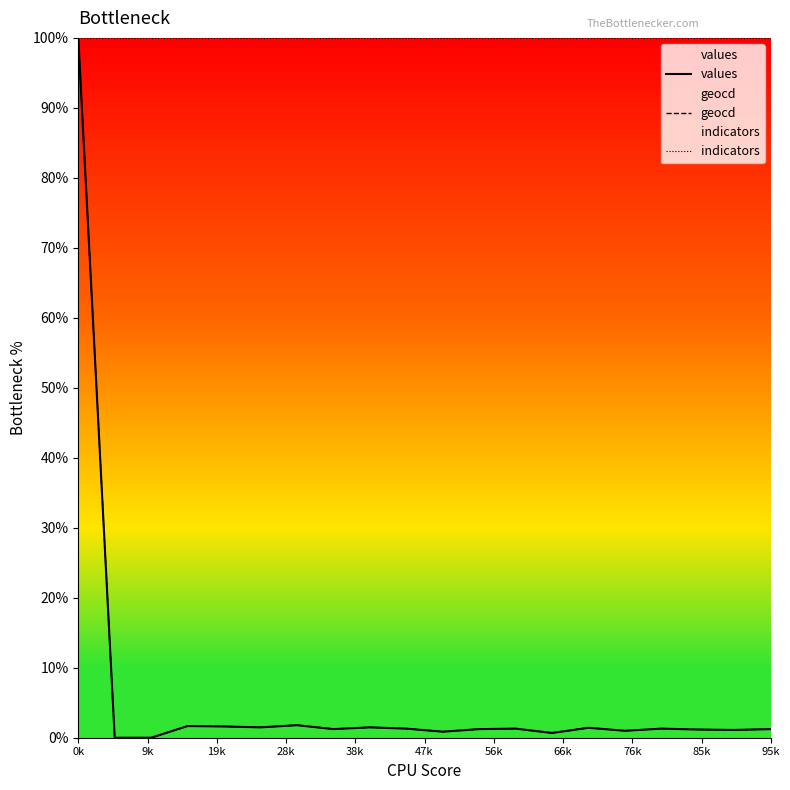

At which category is the sum across all series the highest?

0k